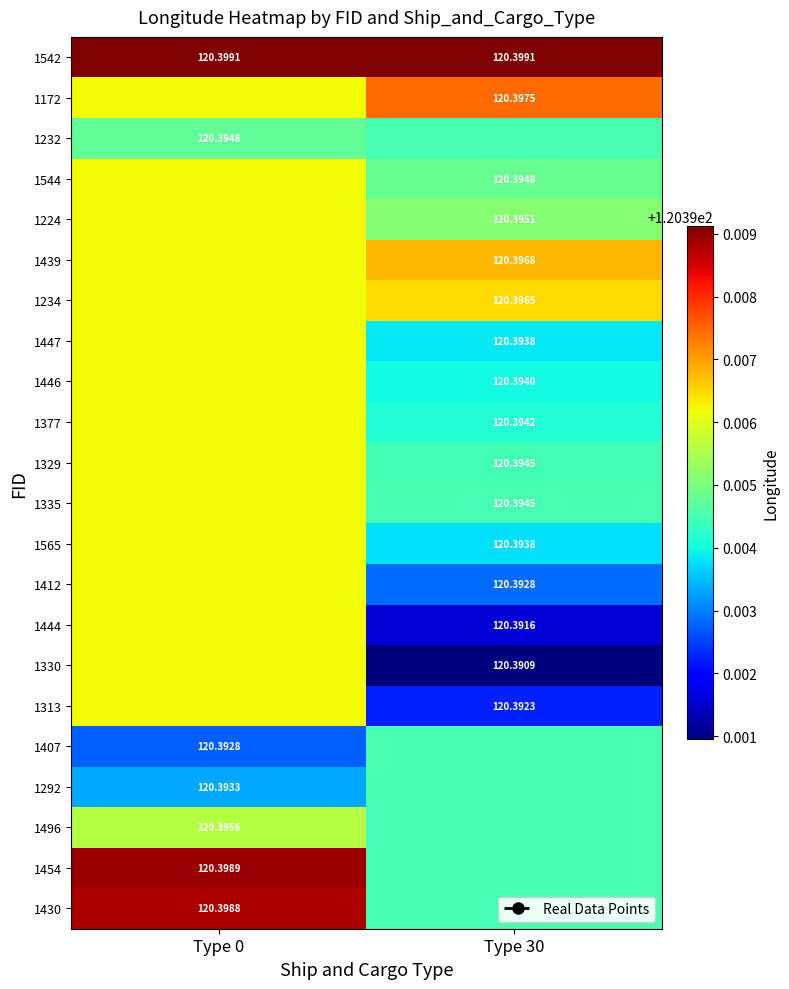

What is the smallest value displayed?

120.4